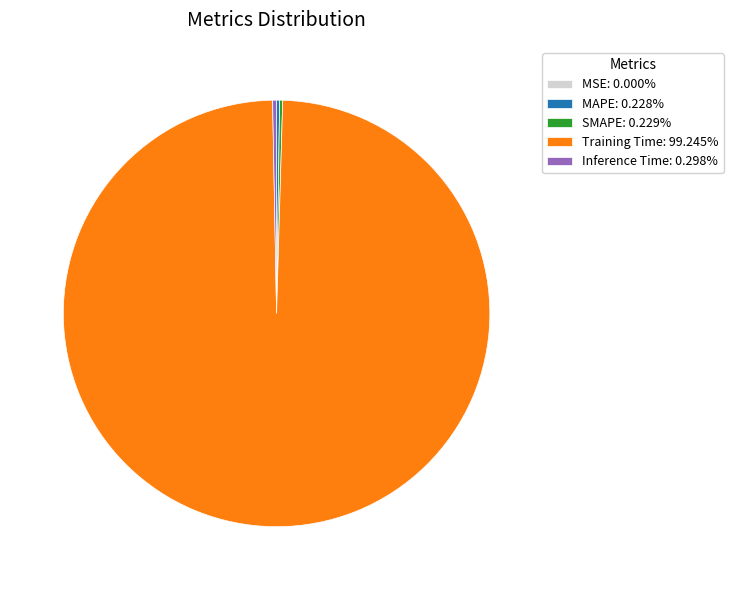

Does Training Time account for over 50% of the chart?

Yes